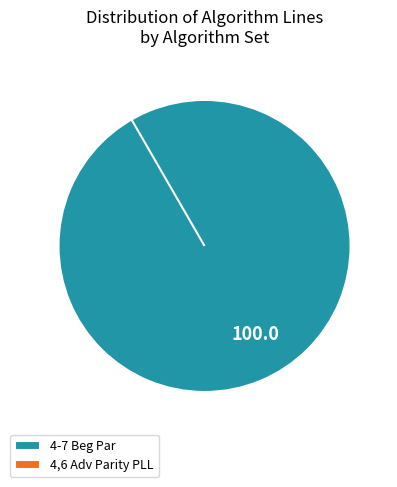

How many slices are in this pie chart?

2